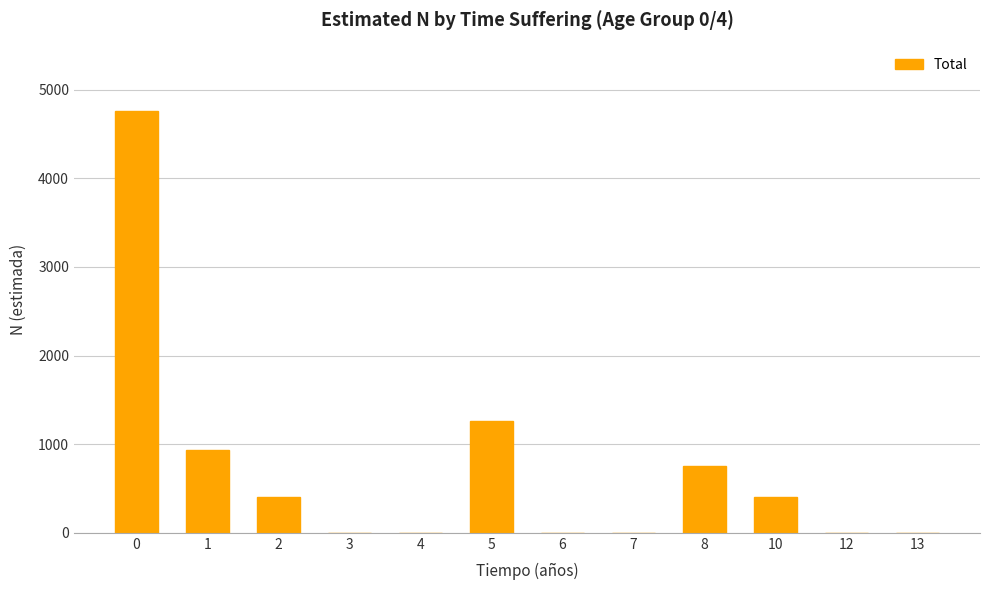

What is the average value?

710